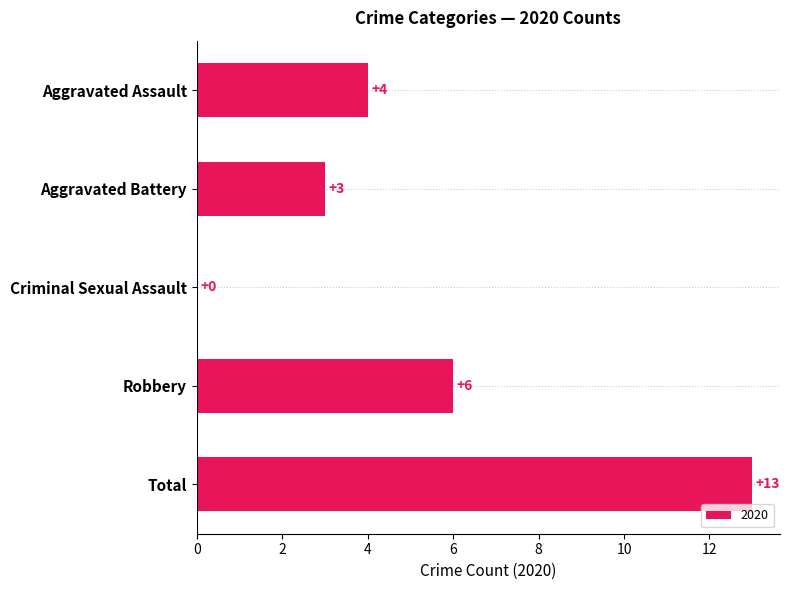

Which category has the highest value across all series?

Total